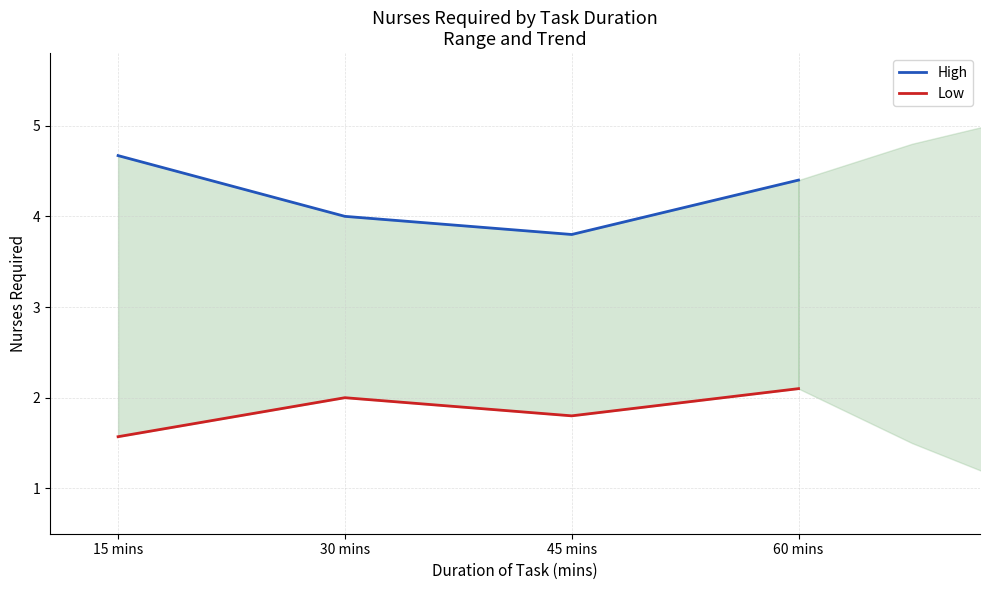

Is this an area chart (filled region under the line)?

No